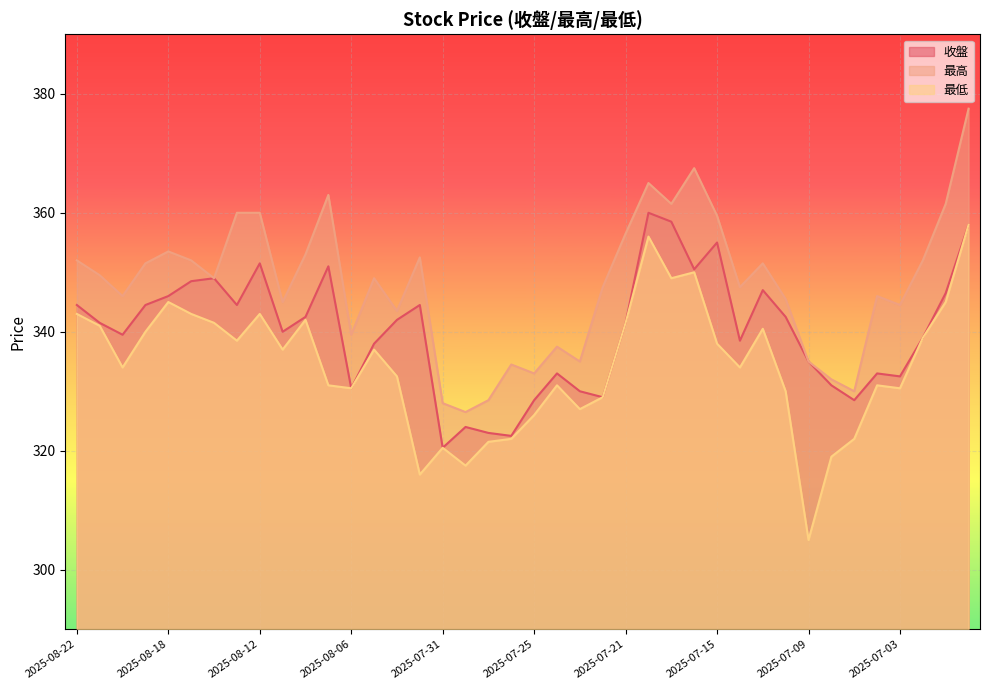

Rank the series at 2025-07-04 from lowest to highest value.

最低, 收盤, 最高